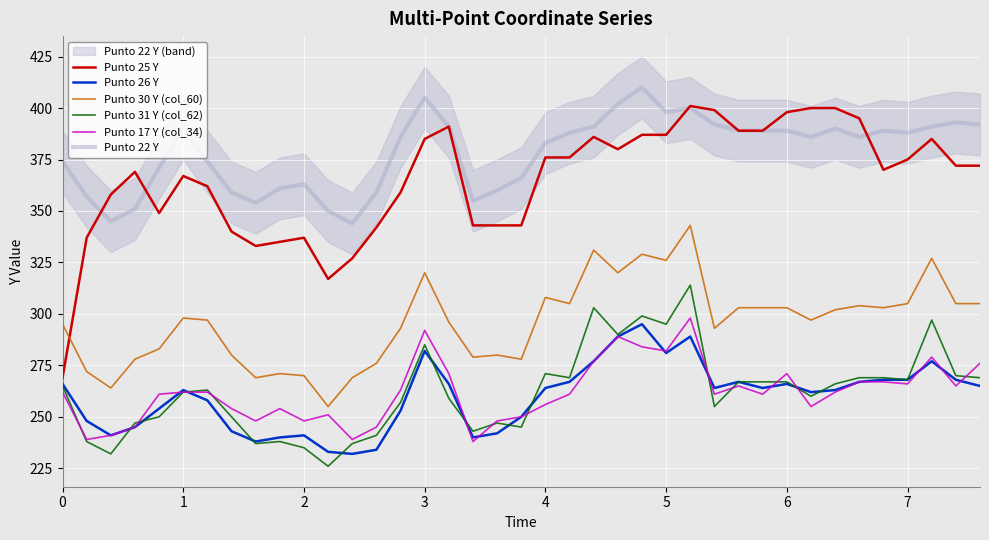

What are all the series names shown in the legend?

Punto 25 Y, Punto 26 Y, Punto 30 Y (col_60), Punto 31 Y (col_62), Punto 17 Y (col_34), Punto 22 Y